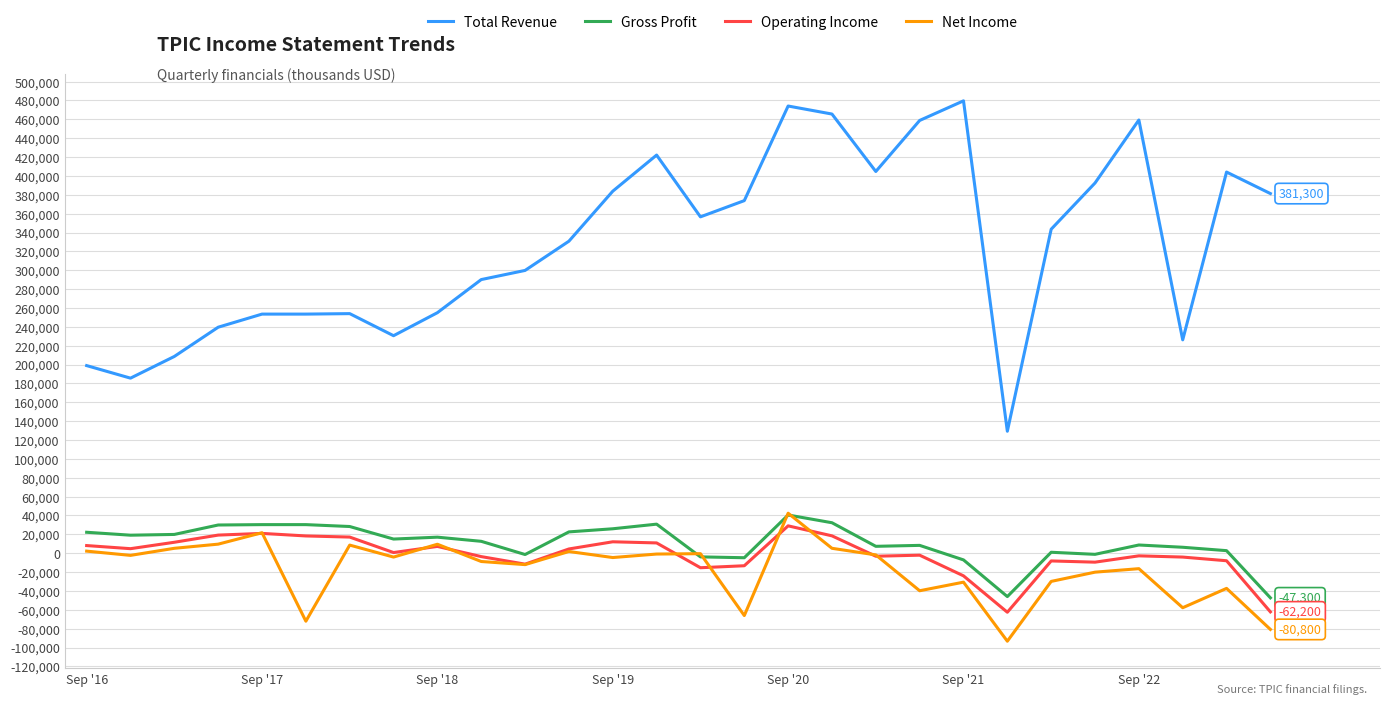

How many values in the Net Income series exceed -4100?

13